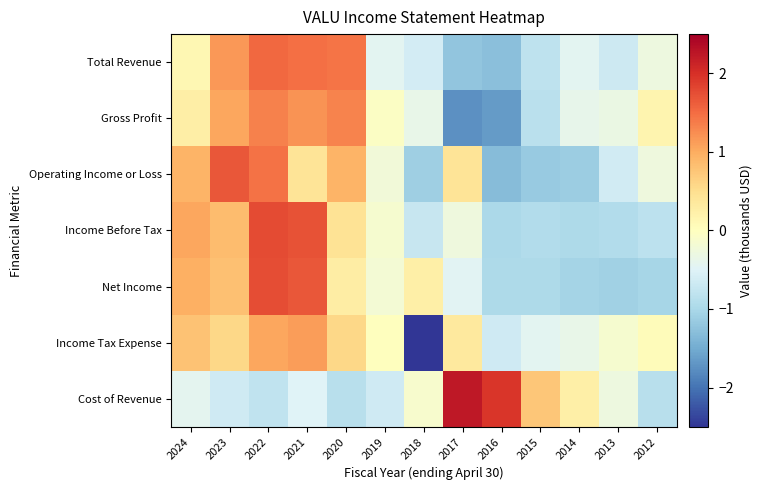

What is the maximum value shown in the chart?

2.2